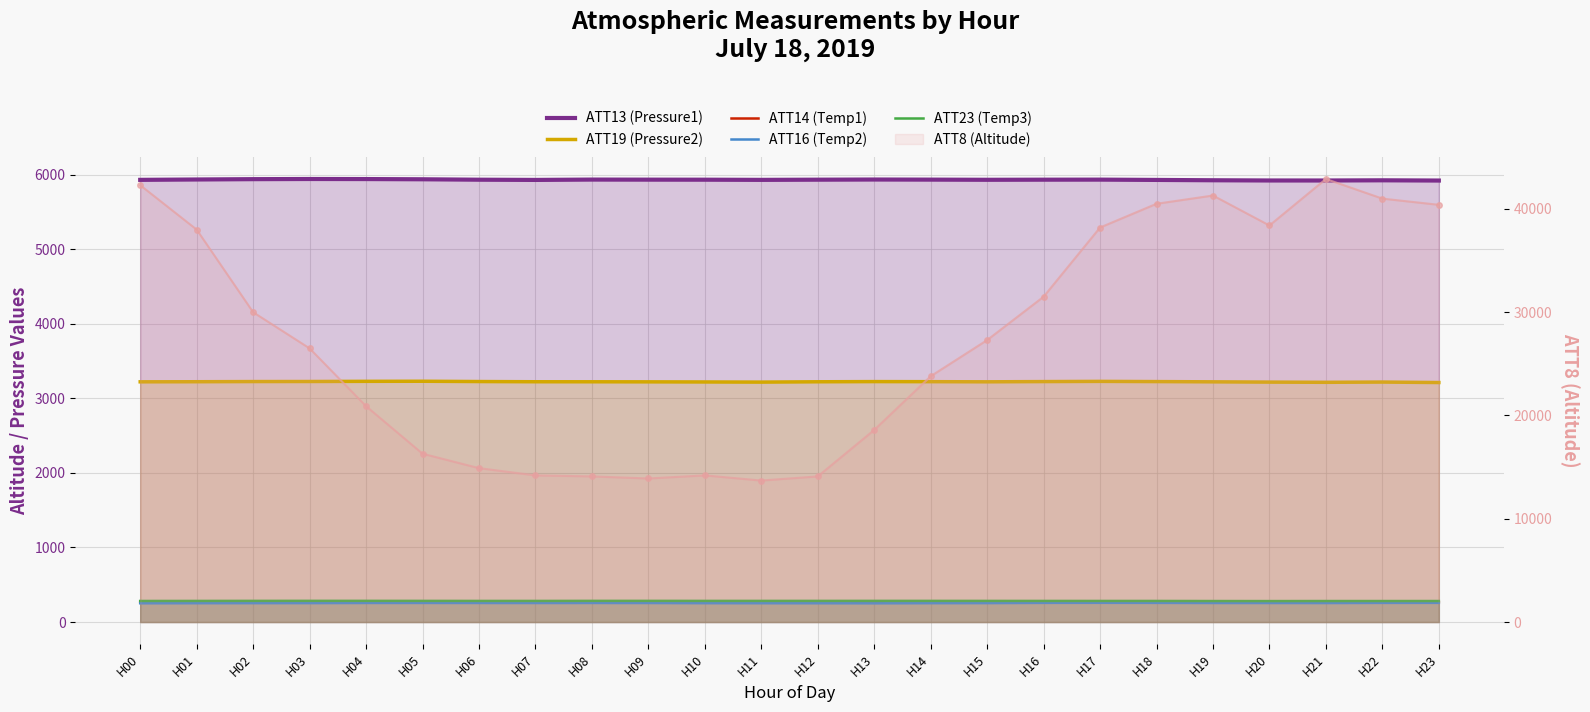

True or false: ATT19 (Pressure2) and ATT14 (Temp1) cross at least once.

False